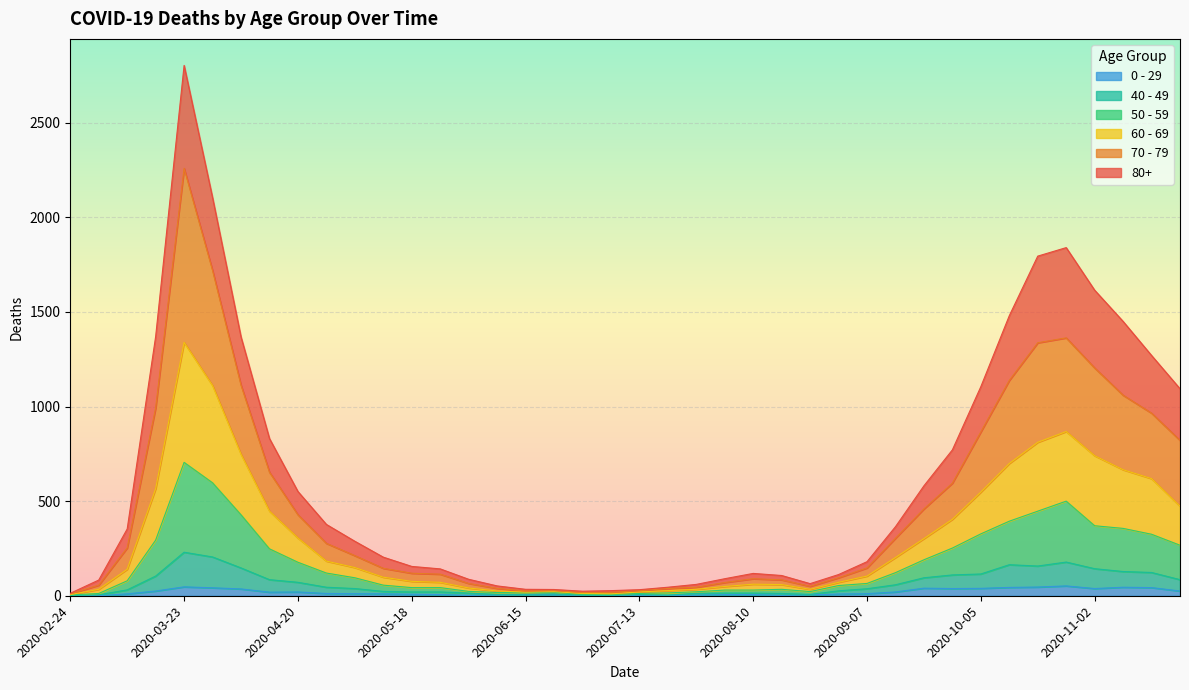

At which category is the sum across all series the highest?

2020-03-23